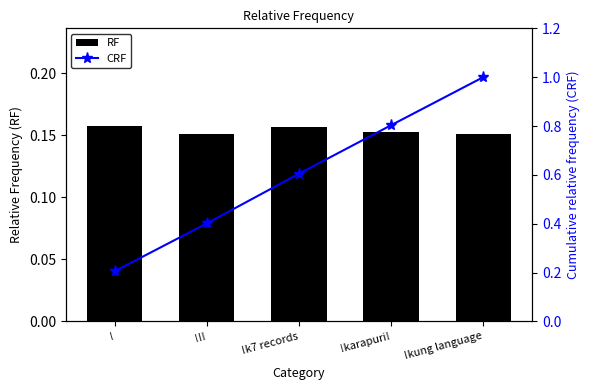

What is the value of the CRF bar at the 1st from the left?

0.2